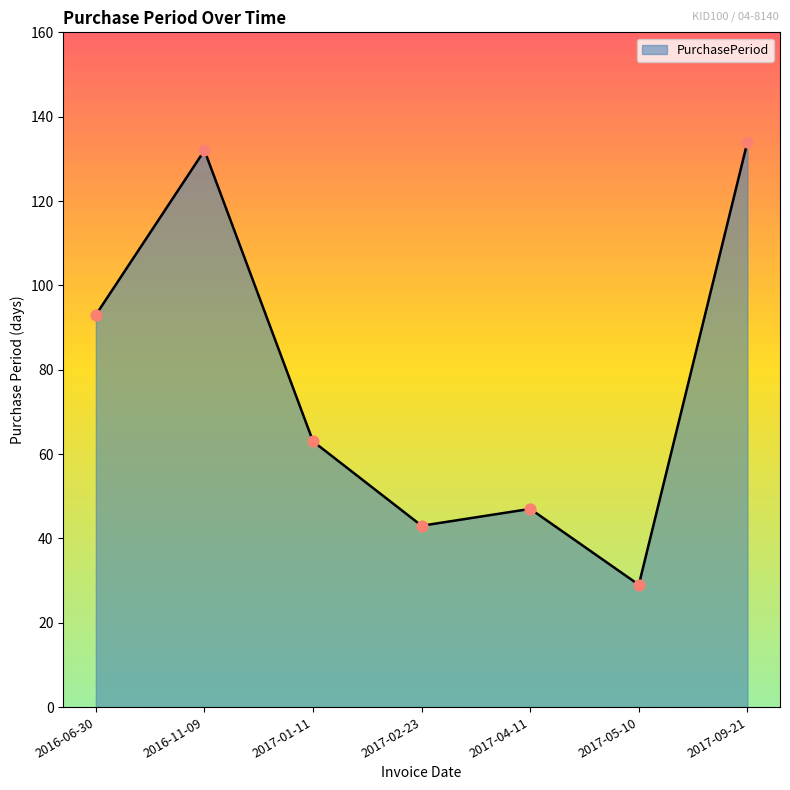

Between 2016-11-09 and 2017-01-11, which is larger?

2016-11-09